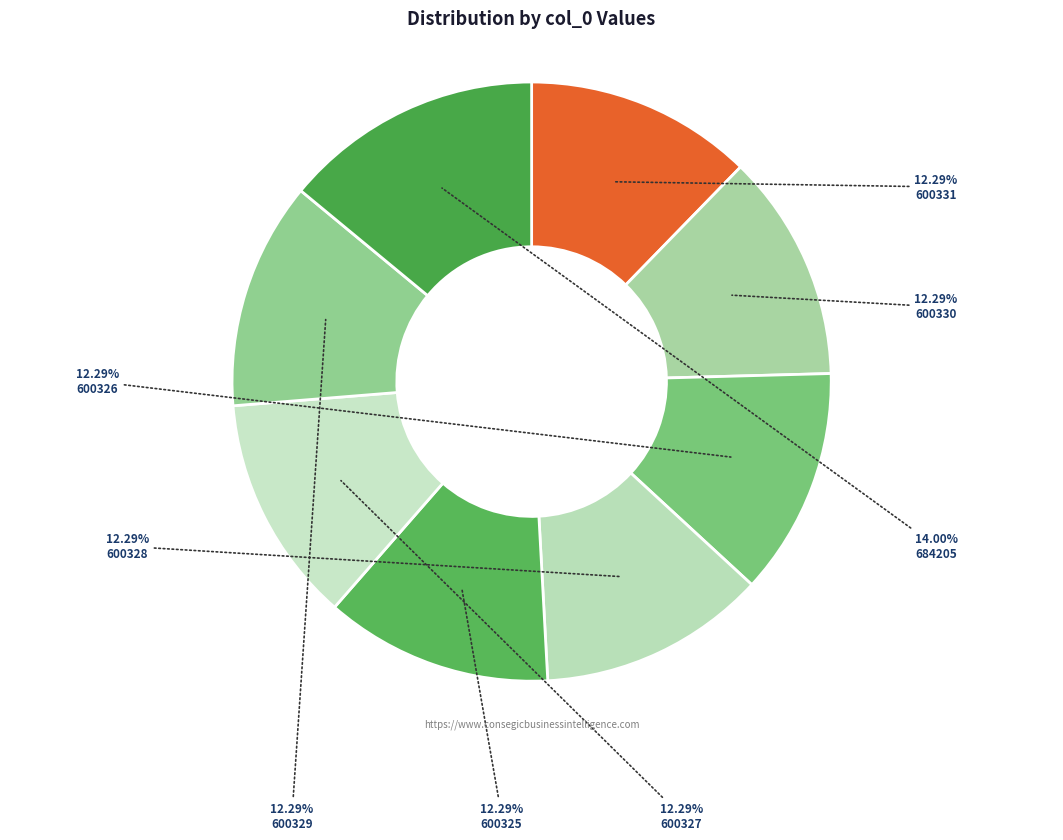

To the nearest percent, what is the difference between the largest and smallest slice percentages?

2%